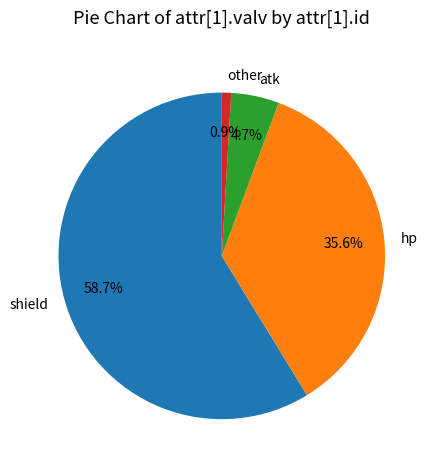

How many slices are in this pie chart?

4